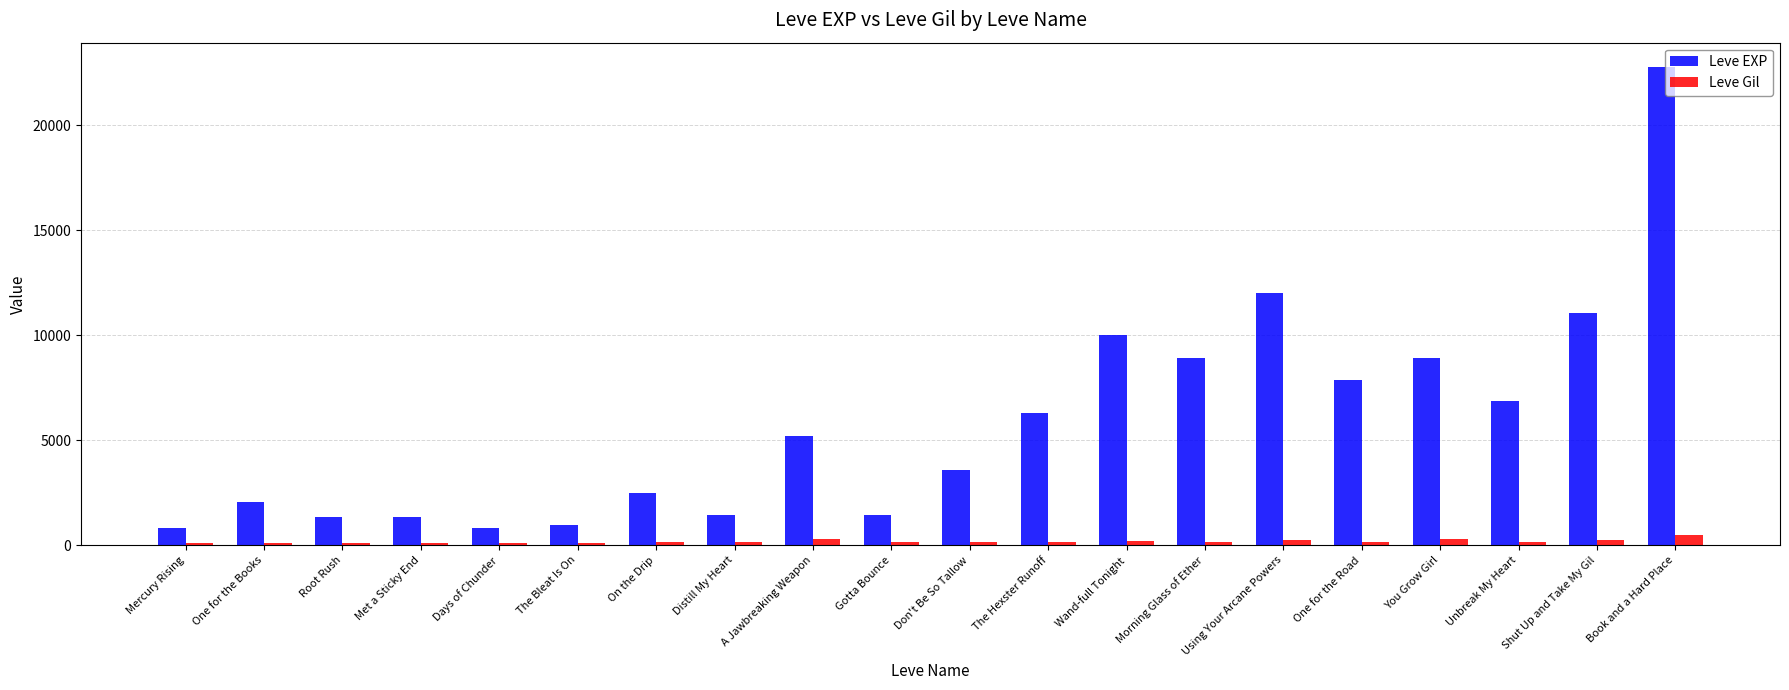

What is the average value of the Leve Gil series?

184